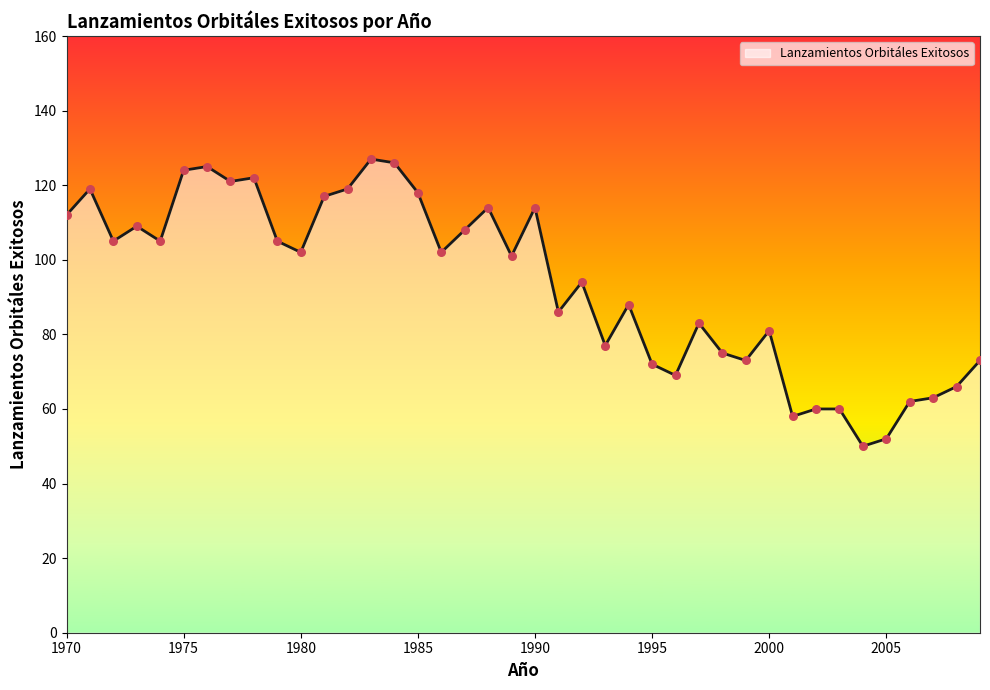

What is the maximum value shown in the chart?

127